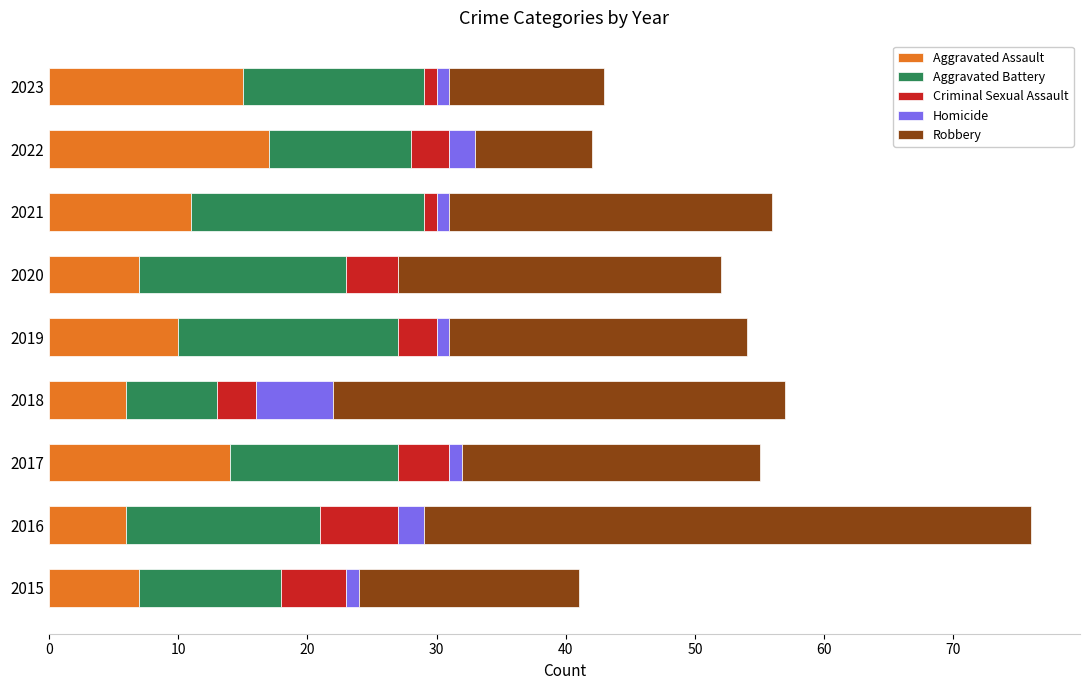

True or false: Aggravated Assault has a value of 15 at 2023.

True